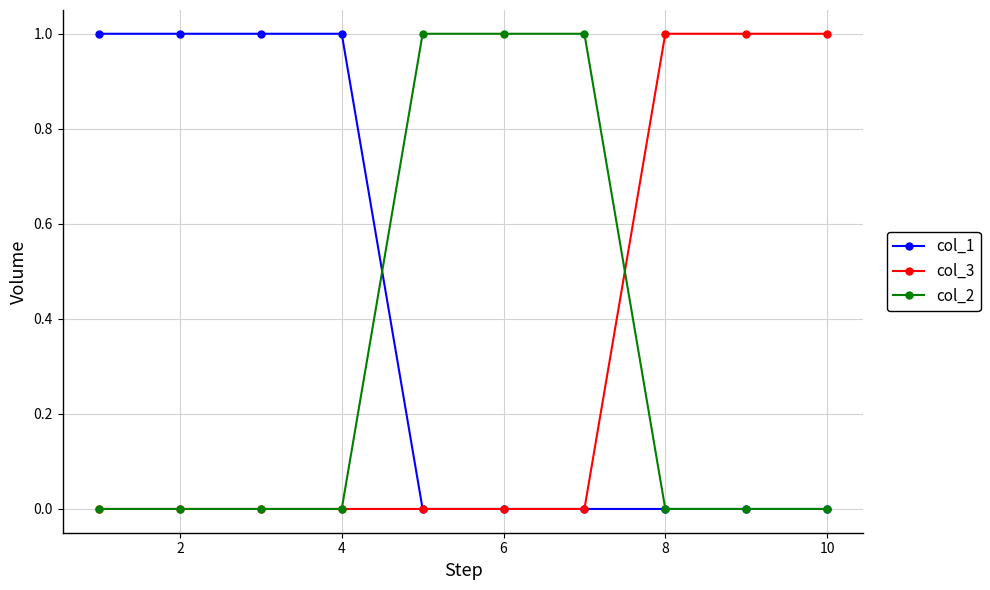

Which series has the largest total across all categories?

col_1